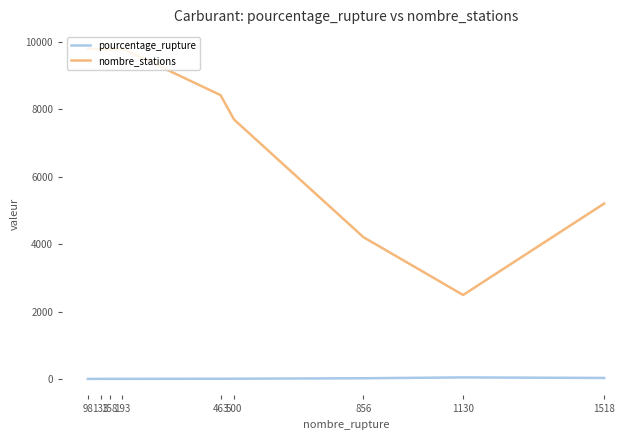

Rank the series by their average value, from highest to lowest.

nombre_stations, pourcentage_rupture